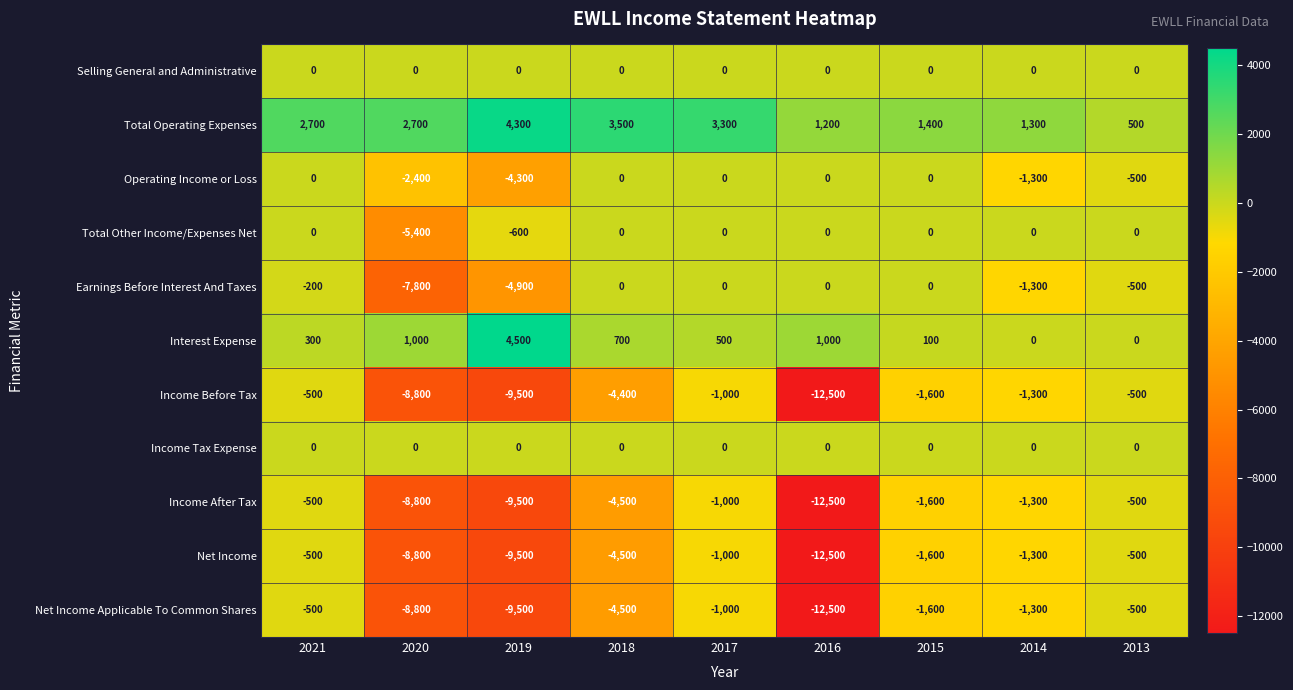

What is the spread (max minus min) of values at 2014?

2600